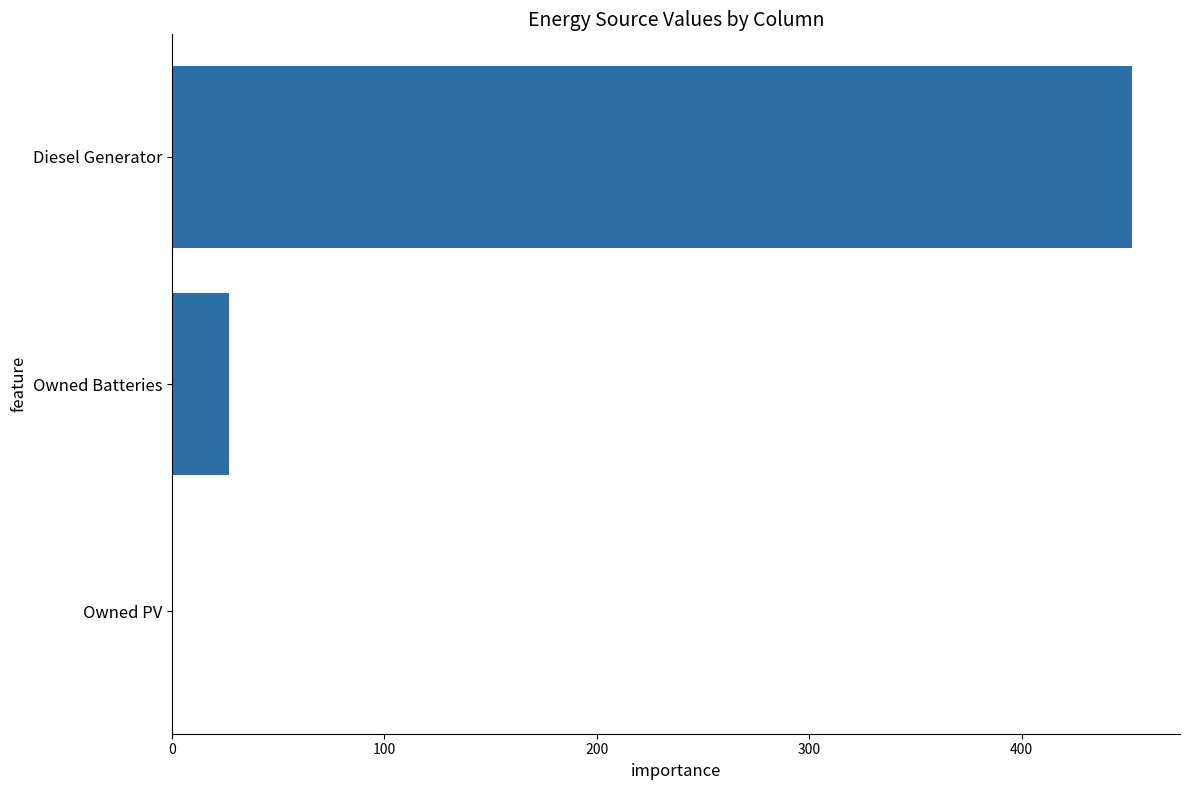

Are the bars horizontal?

Yes